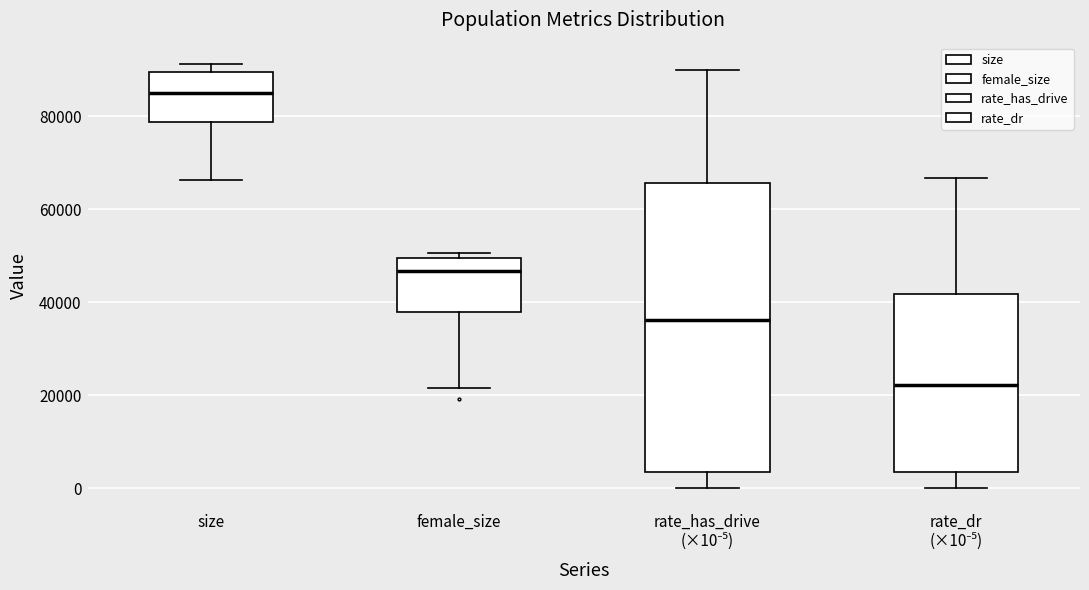

Reading left to right, transcribe this box plot: for each box, give where its median line is, the range the box spans, and where its two whiskers end, as read against the y-axis. The values are not printed on the chart, so give them approximately, as read against the axis.

size: median 86000, box 78000 to 90000, whiskers 66000 to 92000
female_size: median 46000, box 38000 to 50000, whiskers 22000 to 50000 (just above the box's upper edge)
rate_has_drive (×10⁻⁵): median 36000, box 4000 to 66000, whiskers 0 to 90000
rate_dr (×10⁻⁵): median 22000, box 4000 to 42000, whiskers 0 to 66000